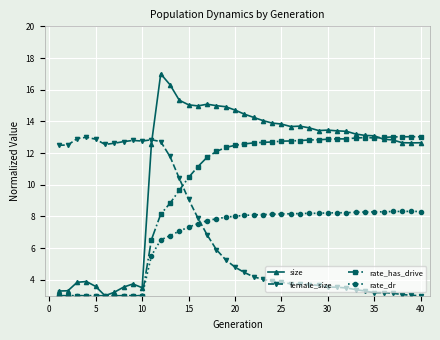

Which series has the largest total across all categories?

size